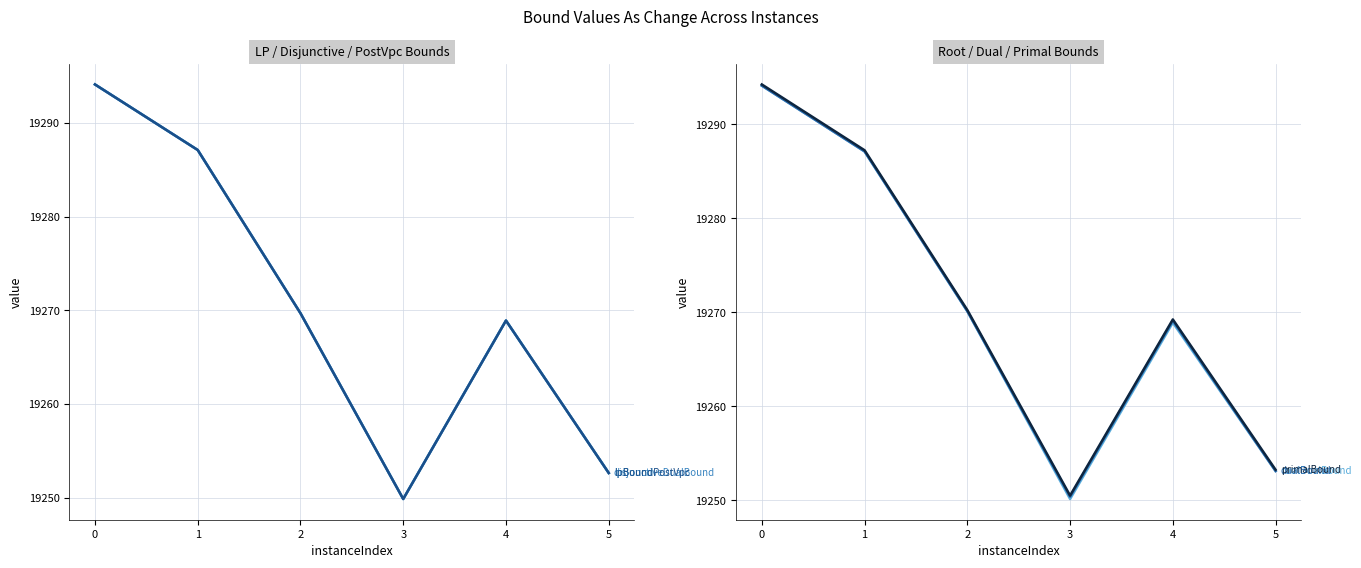

Reading left to right, what are all the values shown in this chart?

lpBound: 19294.1	19287.1	19269.7	19249.9	19268.9	19252.6
disjunctiveDualBound: 19294.1	19287.1	19269.7	19249.9	19268.9	19252.6
lpBoundPostVpc: 19294.1	19287.1	19269.7	19249.9	19268.9	19252.6
rootDualBound: 19294.1	19287.1	19270.1	19250.1	19268.9	19253.1
dualBound: 19294.1	19287.1	19270.1	19250.4	19269.1	19253.1
primalBound: 19294.2	19287.2	19270.2	19250.5	19269.2	19253.3